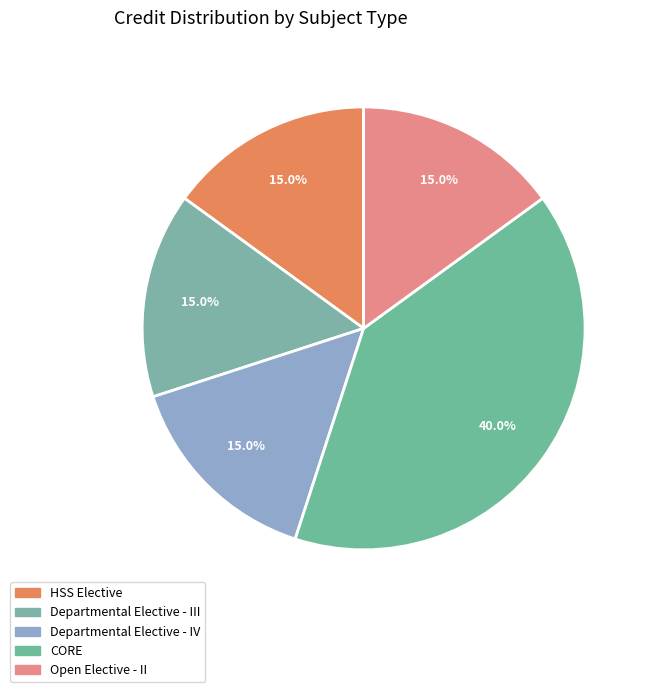

What percentage is the HSS Elective slice, to the nearest percent?

15%